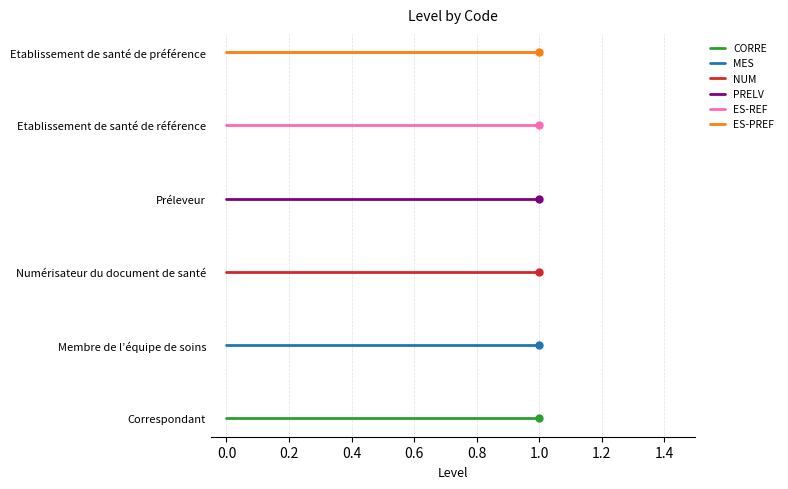

Is it true that ES-REF equals 6 at -0.2?

False